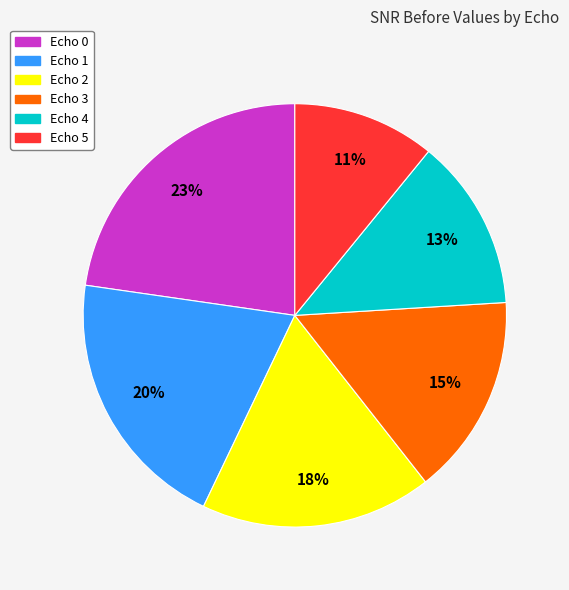

True or false: Echo 2 accounts for 18% of the total.

True